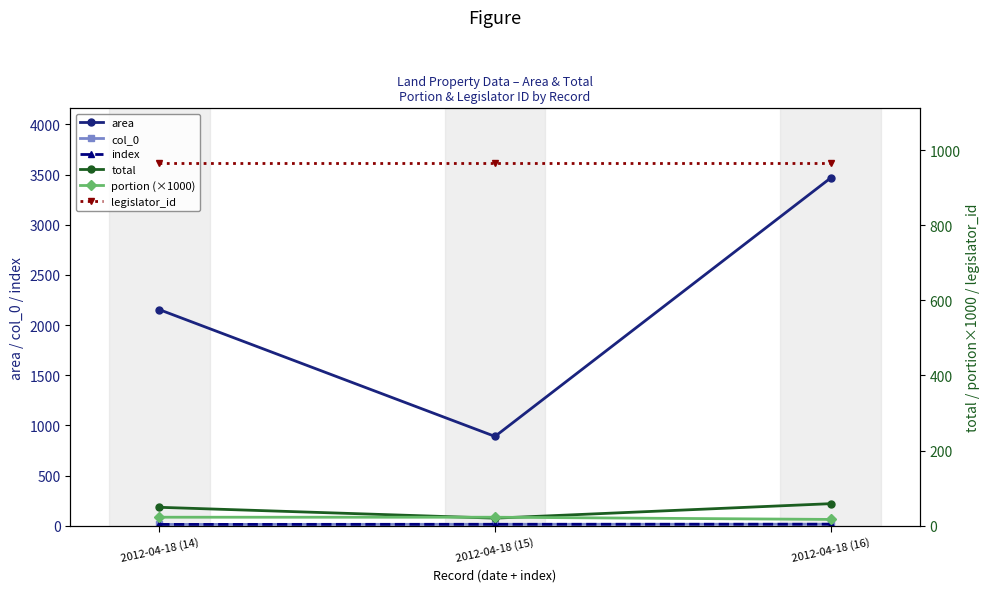

What is the difference between the maximum and minimum values in the total series?

38.6